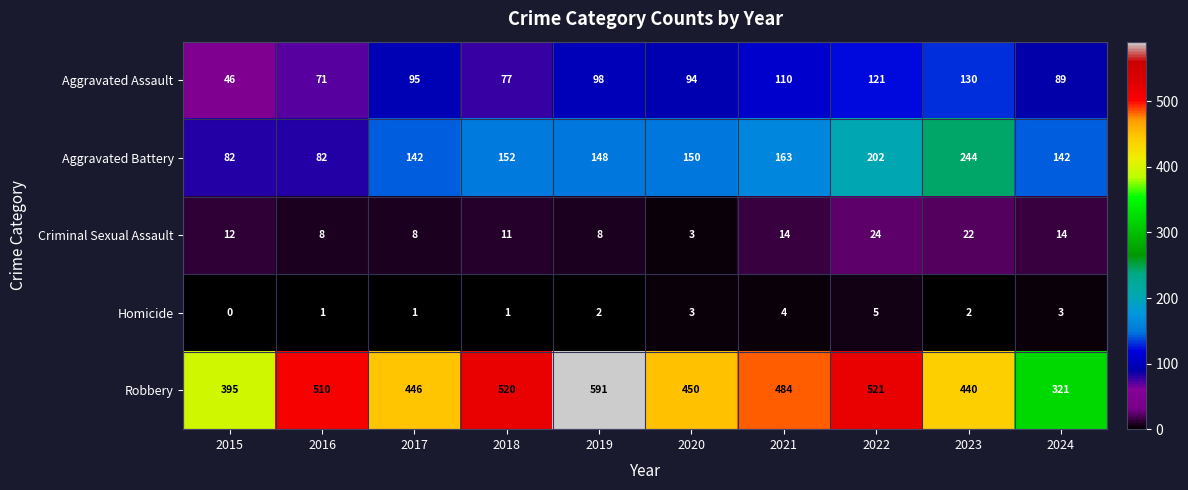

Where is Criminal Sexual Assault nearest to the value 13?

2015